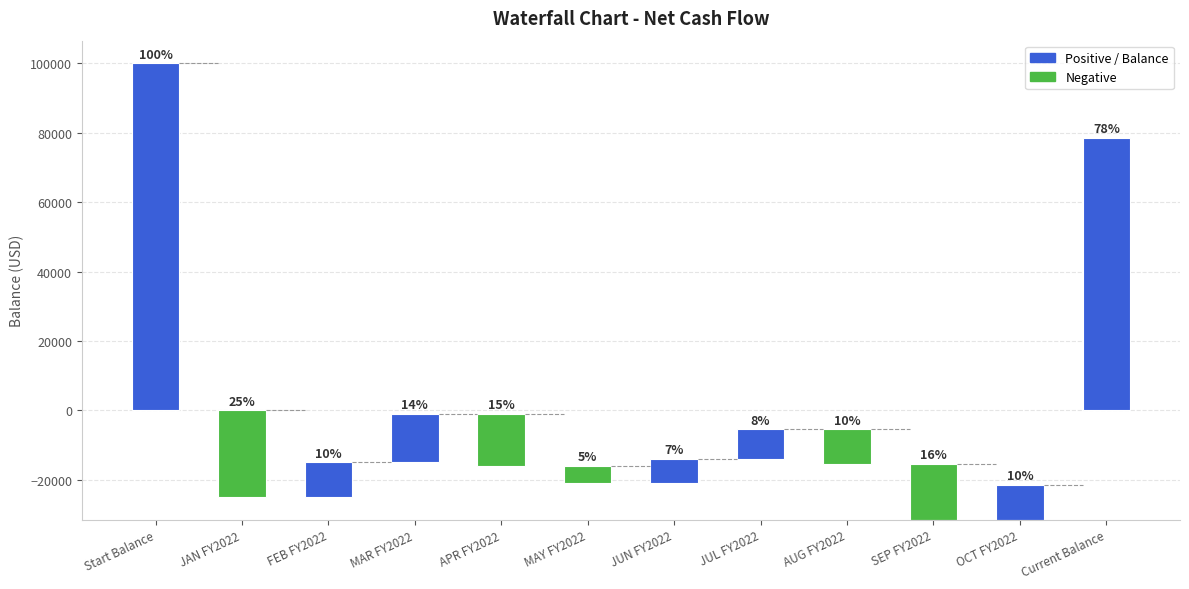

What is the value of the 5th bar from the left?

15000